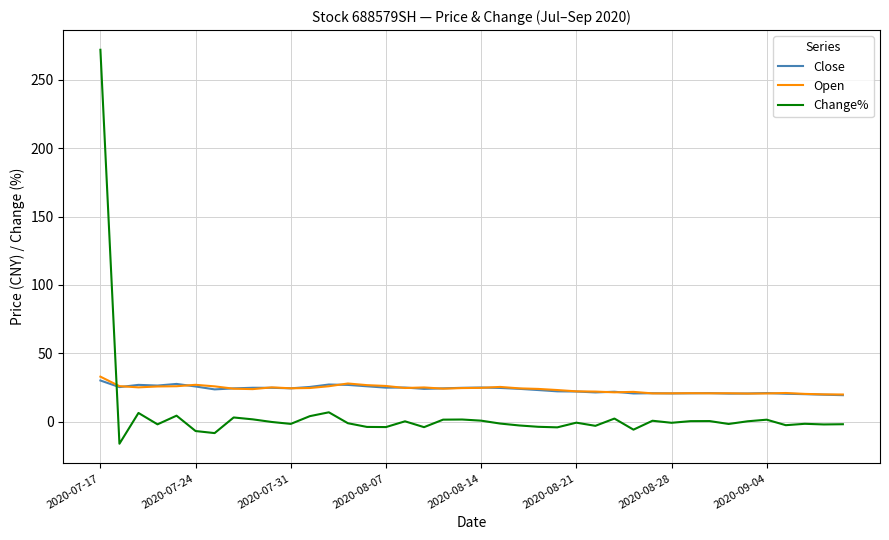

True or false: Close and Change% intersect in this chart.

True